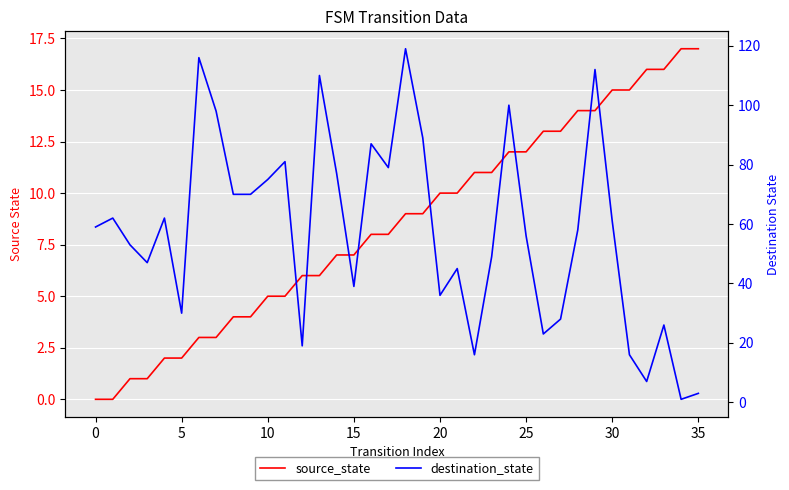

At how many categories does at least one series exceed 63?

14